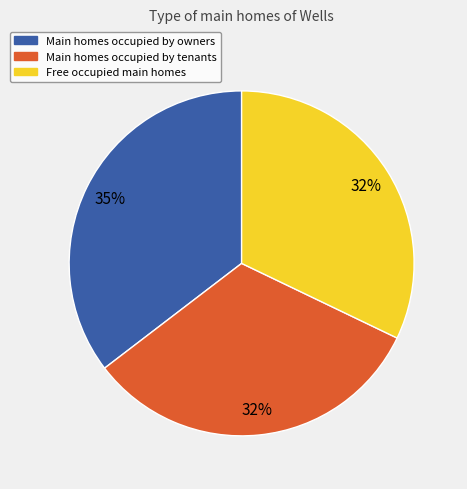

What percentage is the Free occupied main homes slice, to the nearest percent?

32%